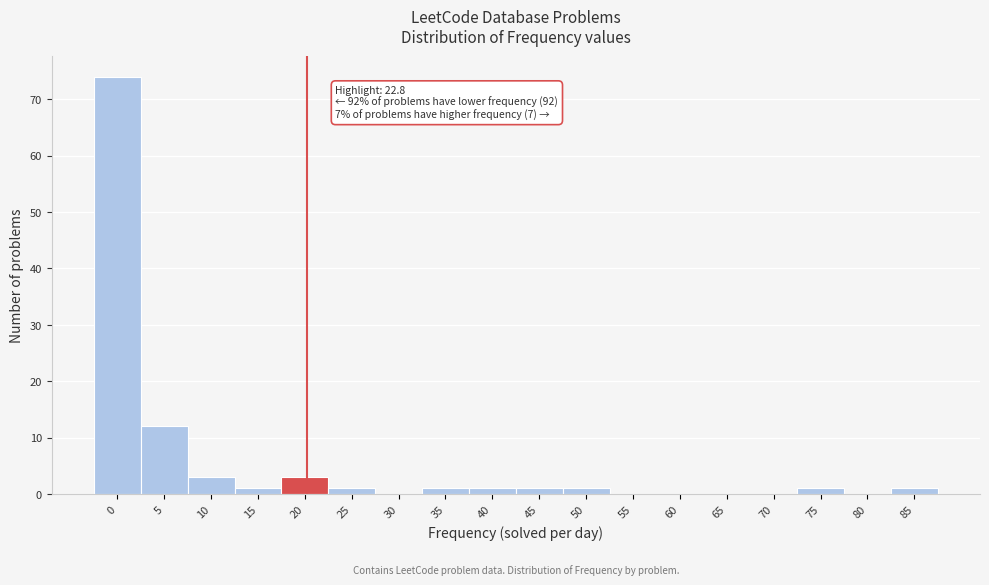

Reading right to left, extract all data points from this chart.

85=1	80=0	75=1	70=0	65=0	60=0	55=0	50=1	45=1	40=1	35=1	30=0	25=1	20=3	15=1	10=3	5=12	0=74